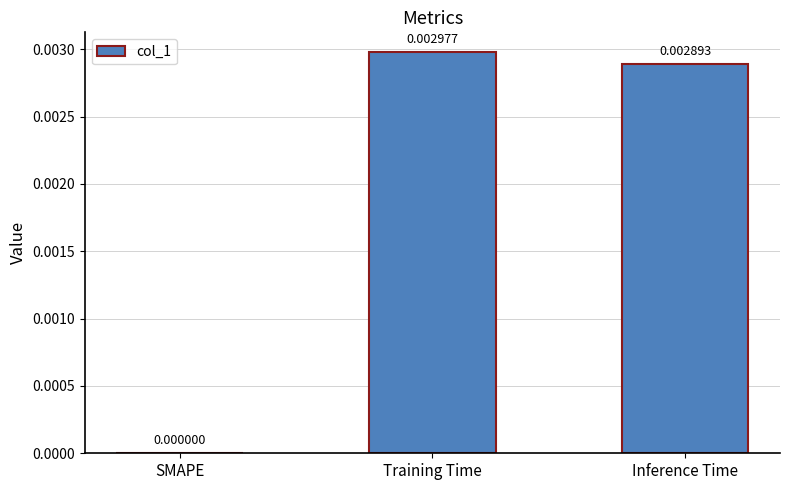

Which label corresponds to the largest value in the chart?

Training Time